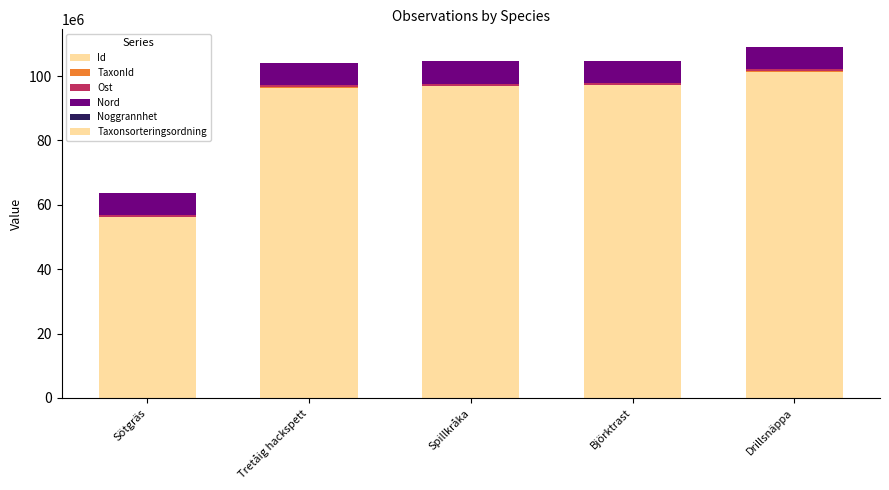

Are the bars horizontal?

No